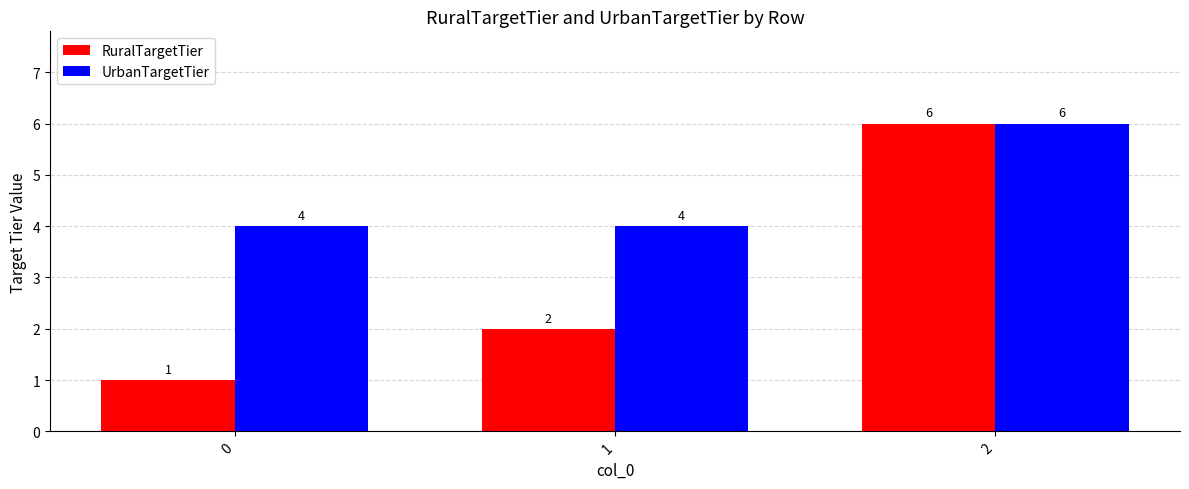

Does the chart contain any negative values?

No